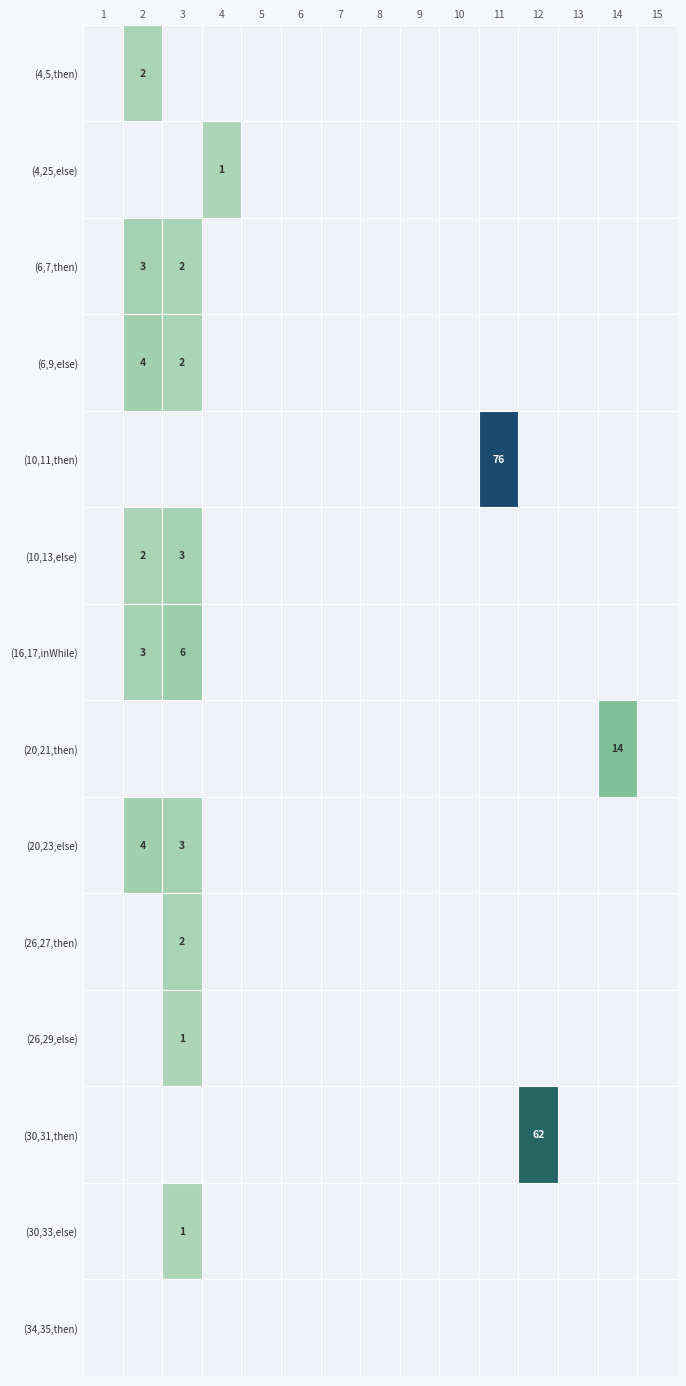

Rank the series at 12 from lowest to highest value.

(4,5,then), (4,25,else), (6,7,then), (6,9,else), (10,11,then), (10,13,else), (16,17,inWhile), (20,21,then), (20,23,else), (26,27,then), (26,29,else), (30,33,else), (34,35,then), (30,31,then)